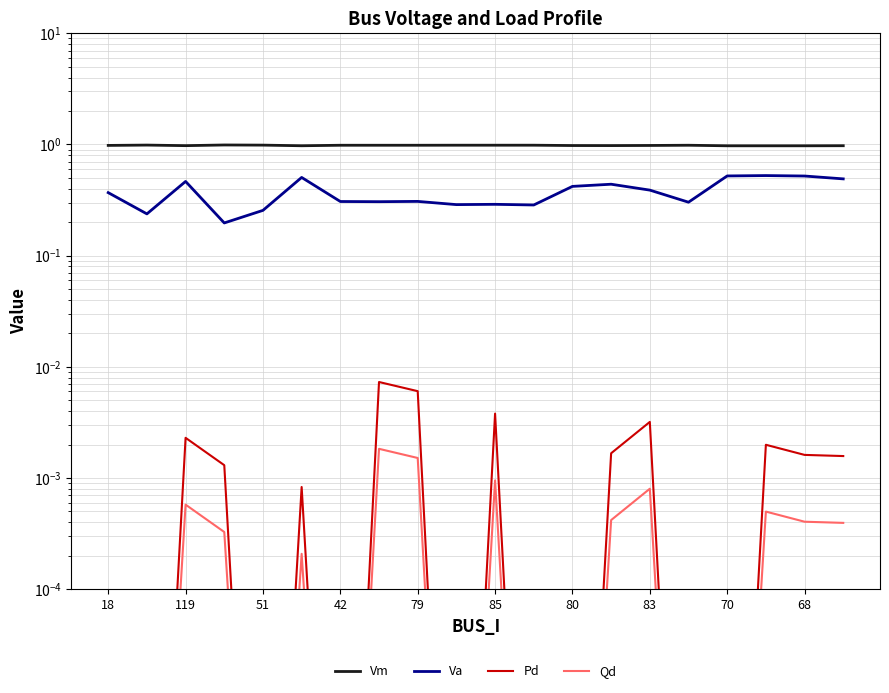

Between 15 and 119, which is larger?

119